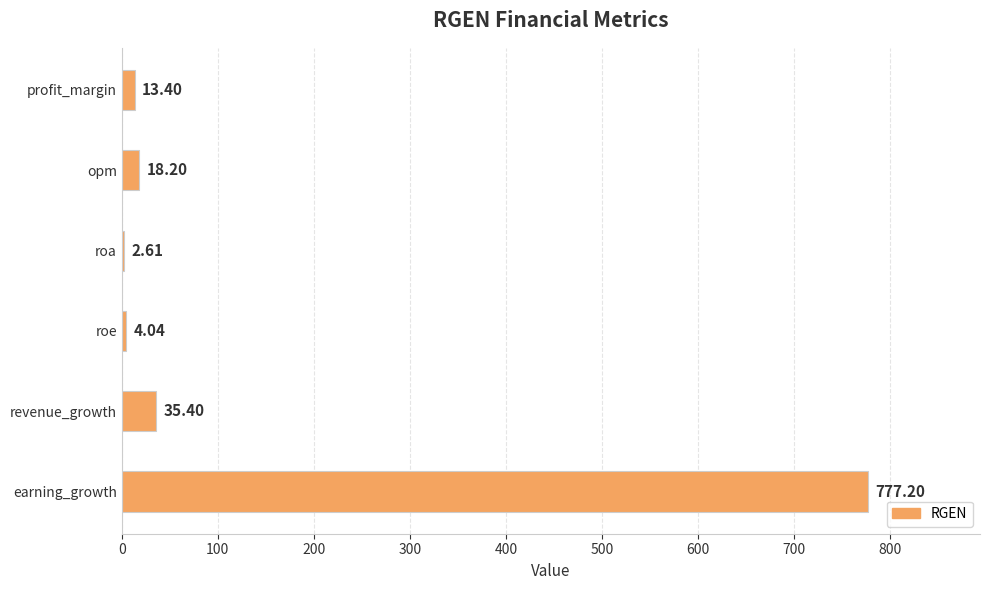

Where is the data nearest to the value 389?

revenue_growth